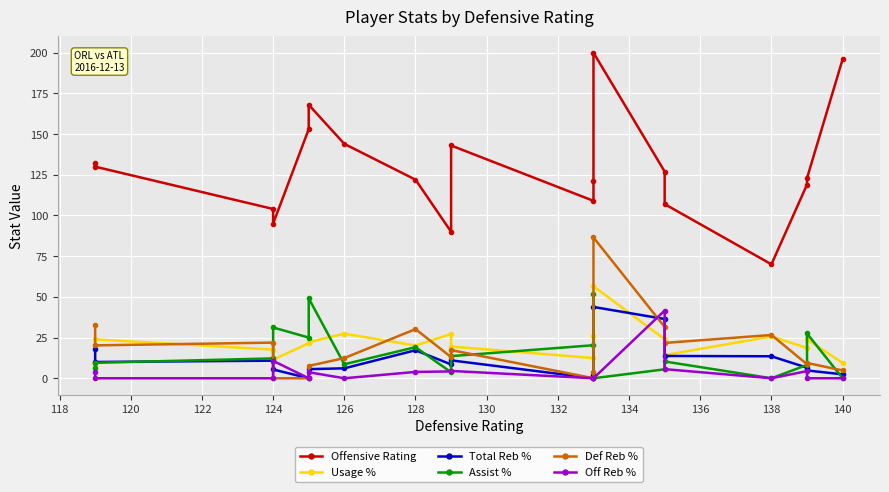

Is it true that Usage % equals 33.7 at 138?

False